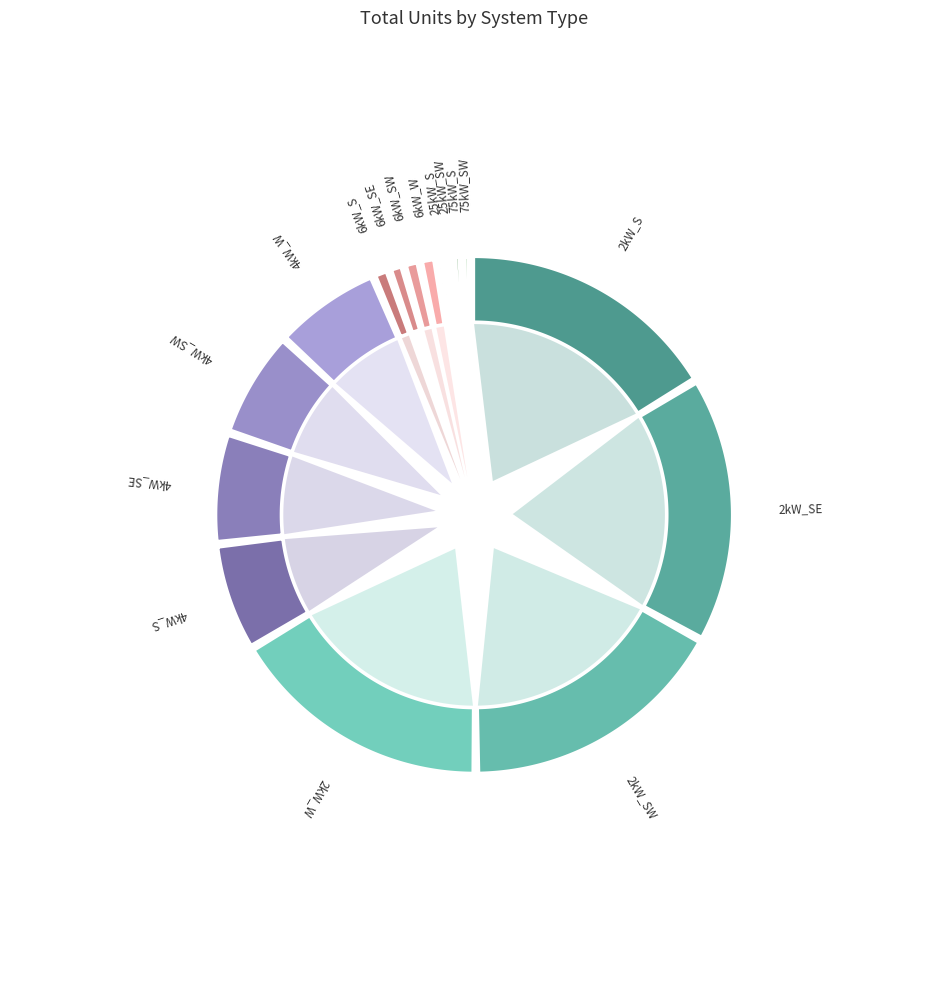

Is it true that 2kW_S is 6% of the pie?

False